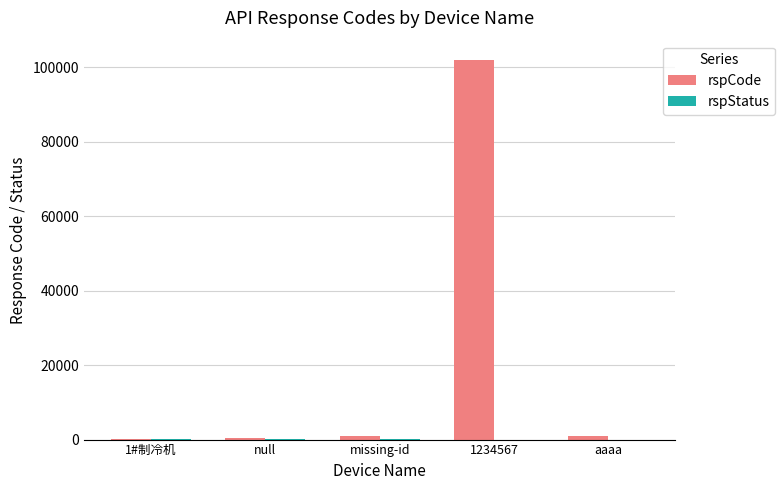

Which series has the largest total across all categories?

rspCode